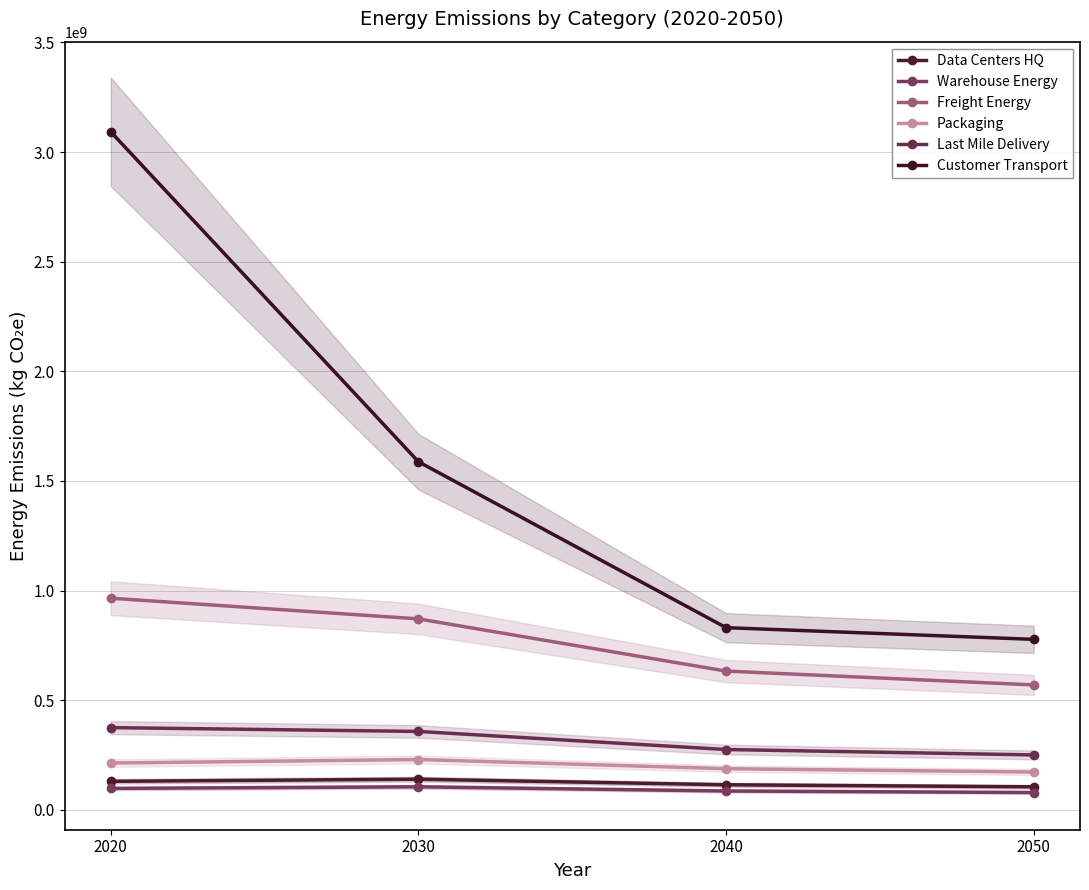

What is the maximum value for Packaging?

229431354.2